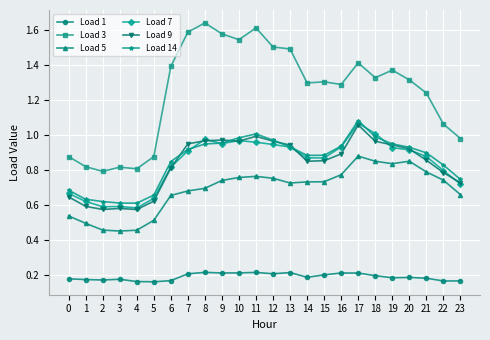

What are all the series names shown in the legend?

Load 1, Load 3, Load 5, Load 7, Load 9, Load 14